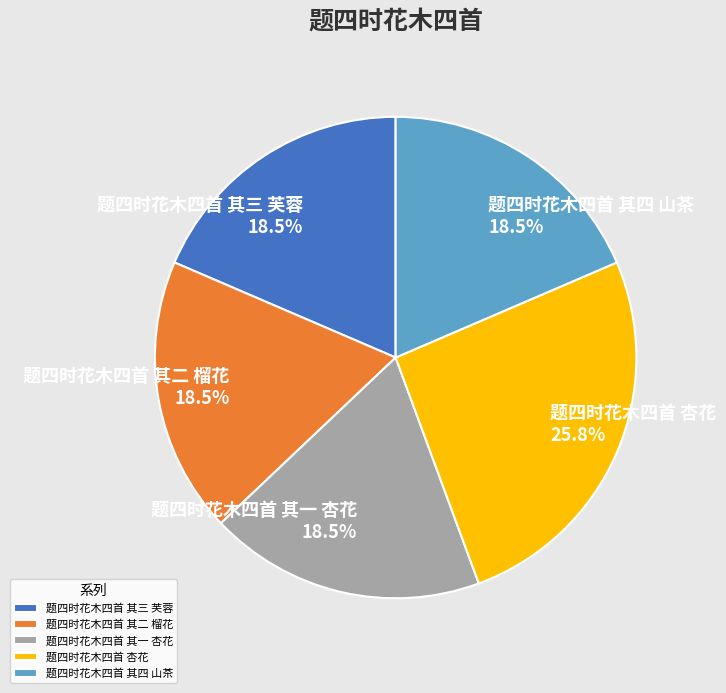

Does 题四时花木四首 其四 山茶 represent more than half of the total?

No